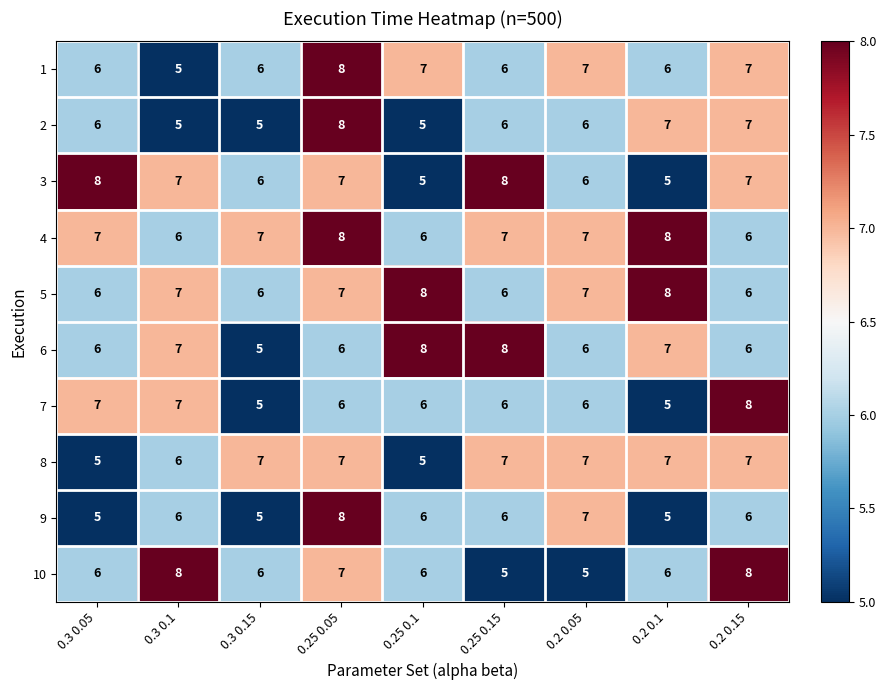

At which category is the sum across all series the highest?

0.25 0.05